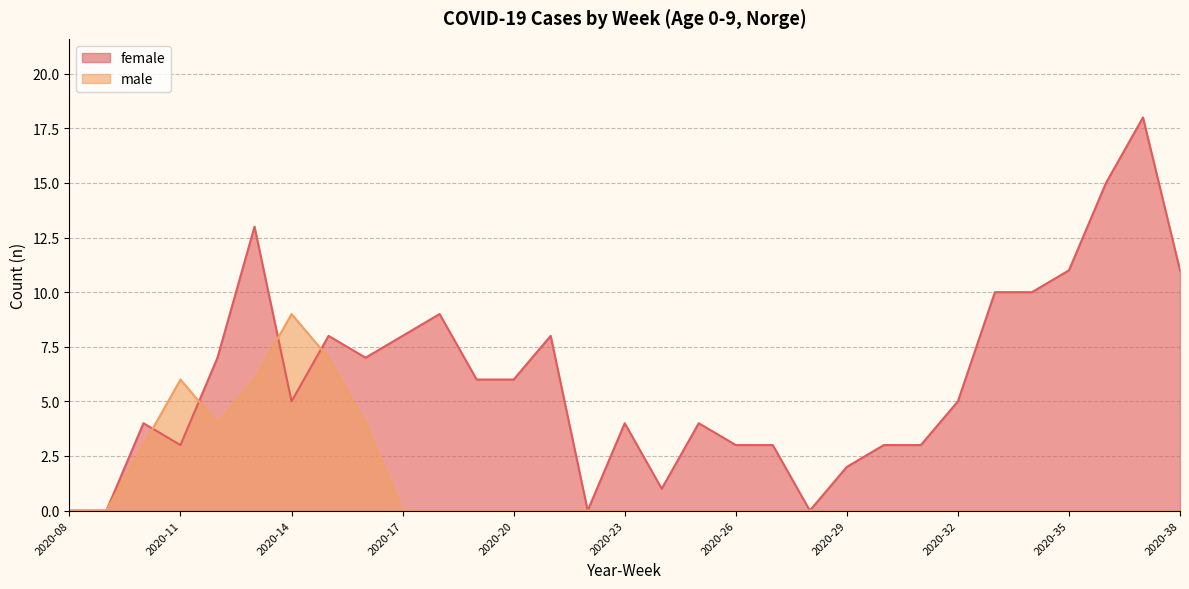

What is the highest value of the female series?

18